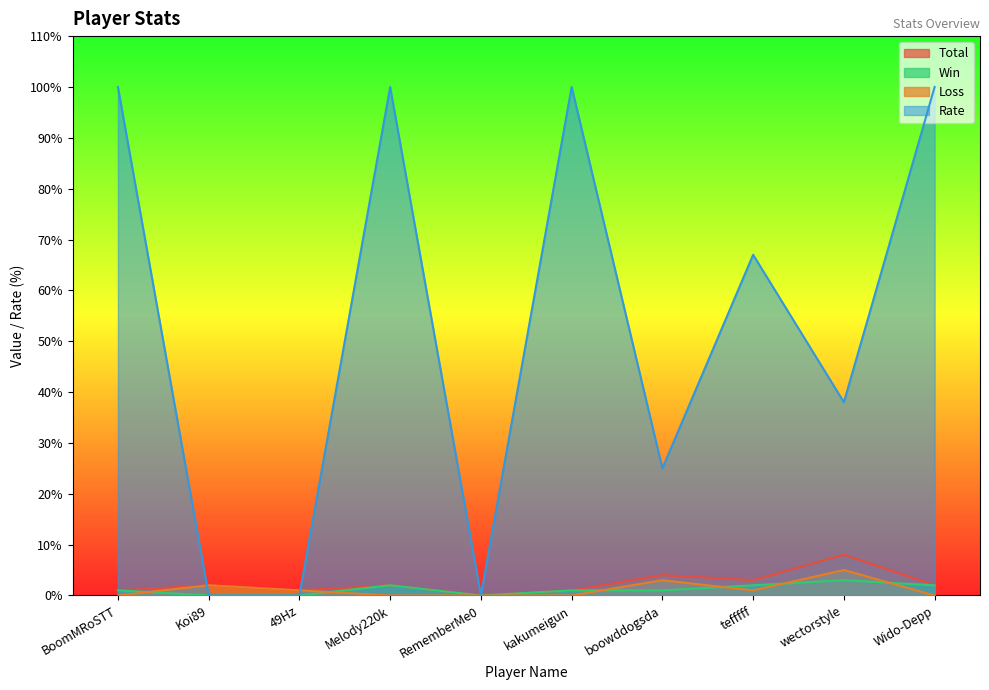

What is the difference between the maximum and minimum values in the Loss series?

5